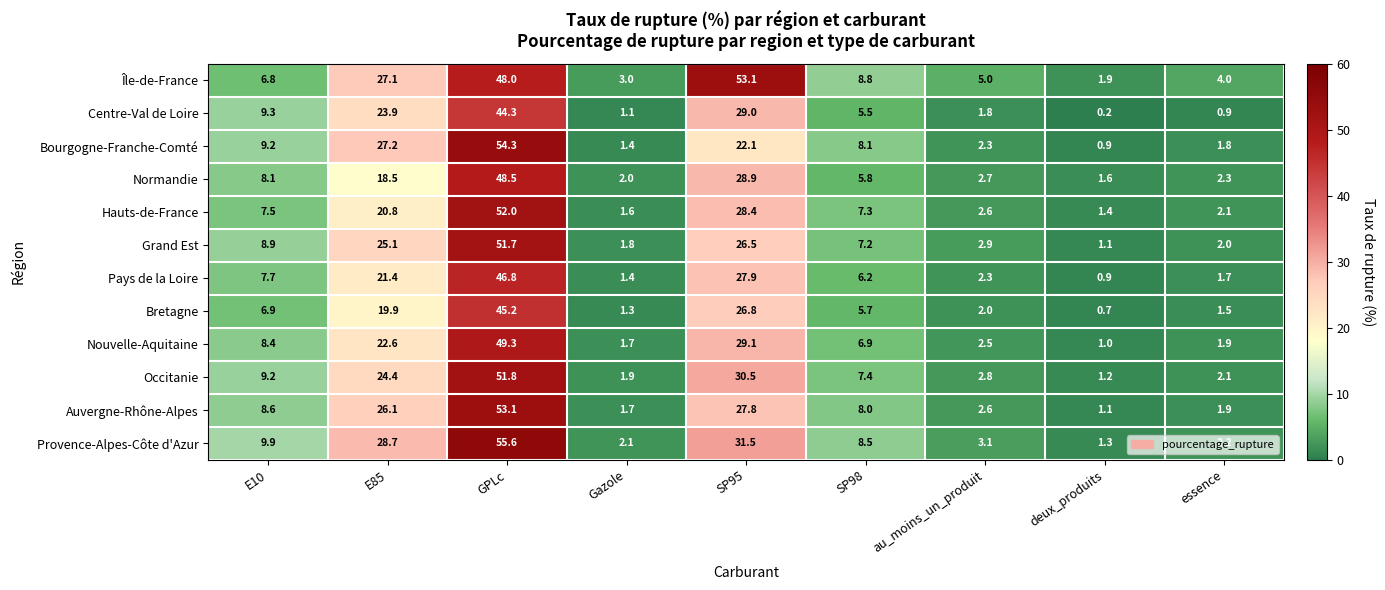

Which label corresponds to the largest value in the chart?

GPLc